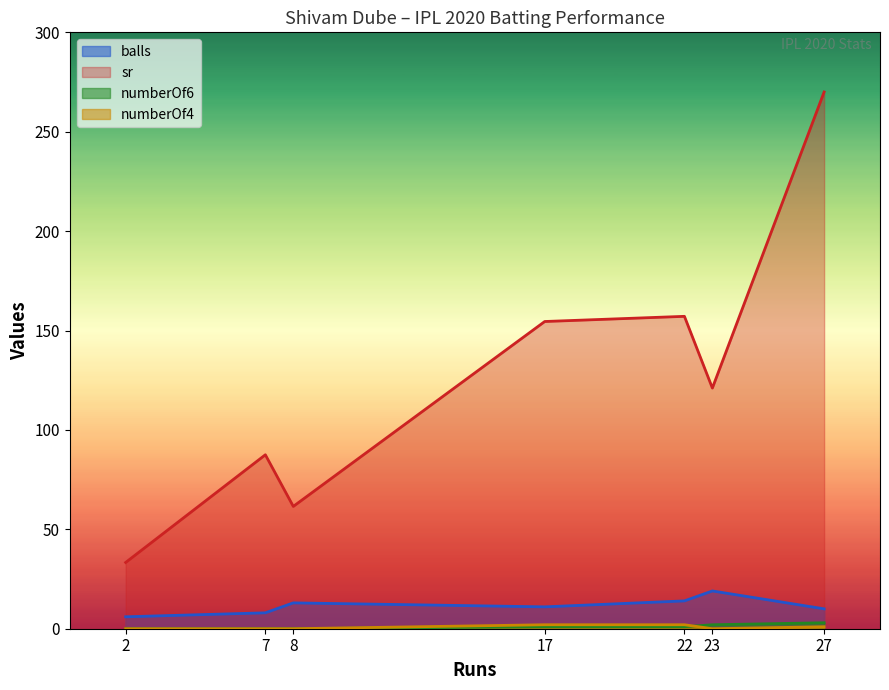

Rank the categories by balls value from lowest to highest.

2, 7, 27, 17, 8, 22, 23